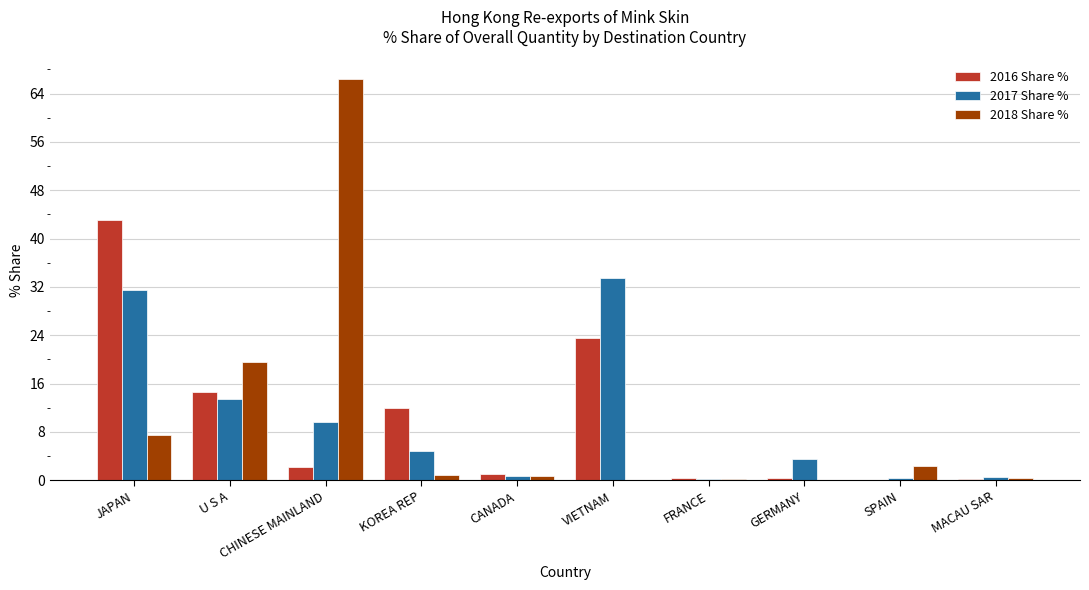

What is the maximum value shown in the chart?

66.4